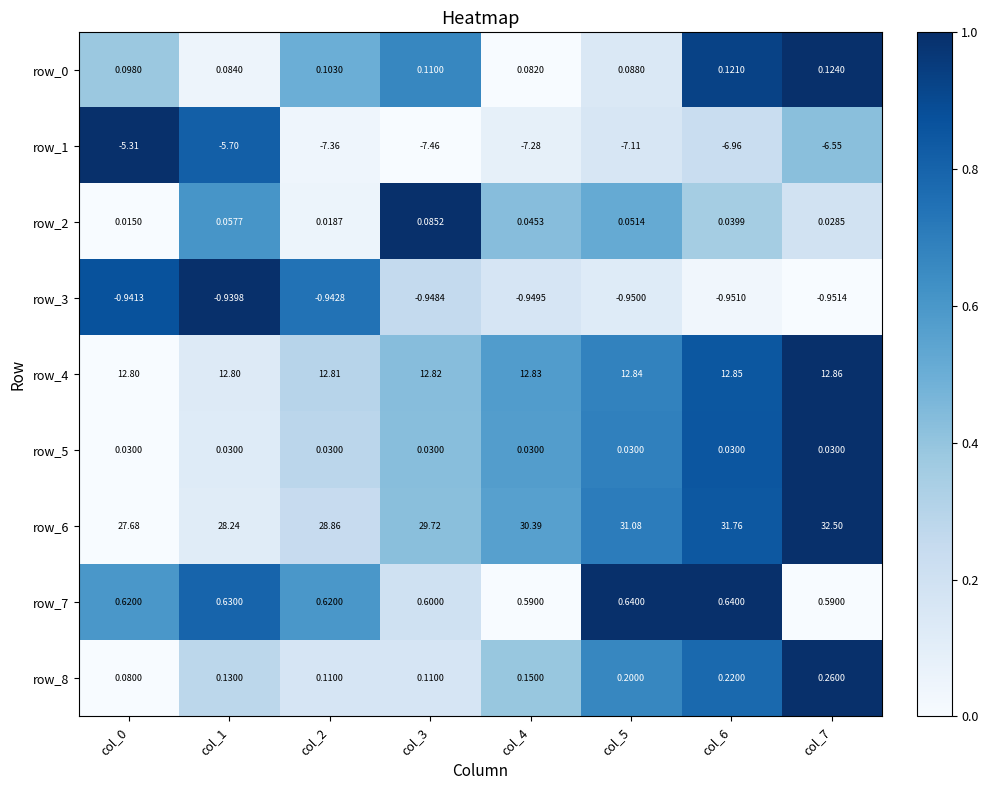

Is the value of row_7 at col_6 greater than the value of row_1 at col_3?

Yes